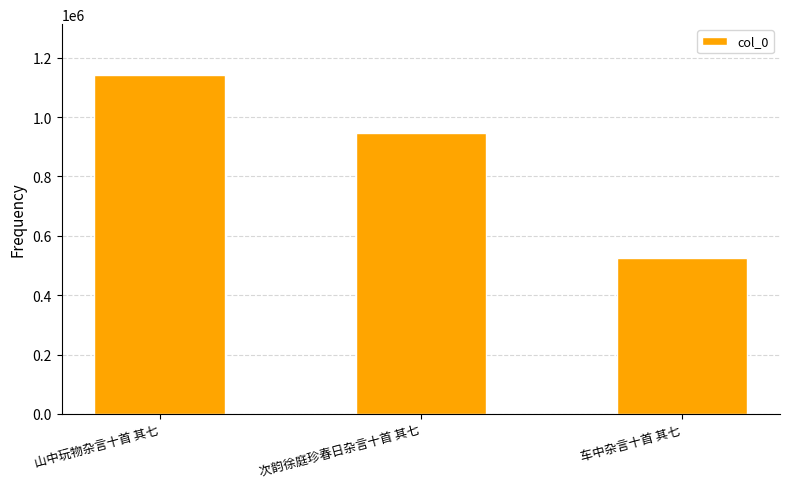

How many bars are there in total?

3